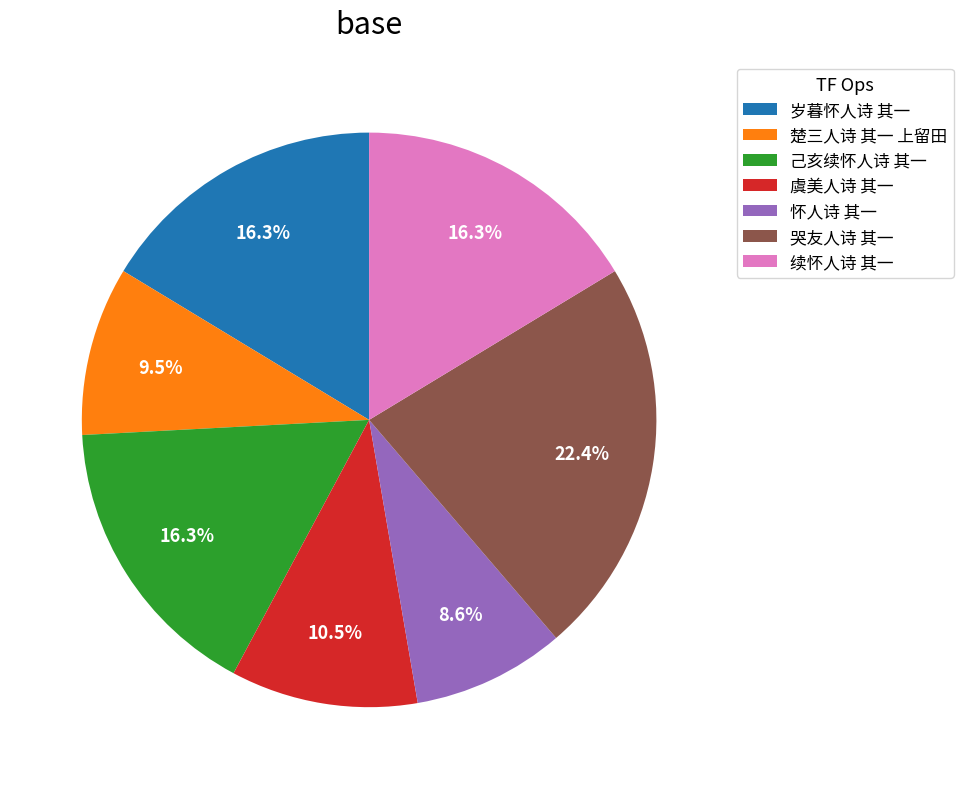

True or false: 续怀人诗 其一 accounts for 9% of the total.

False